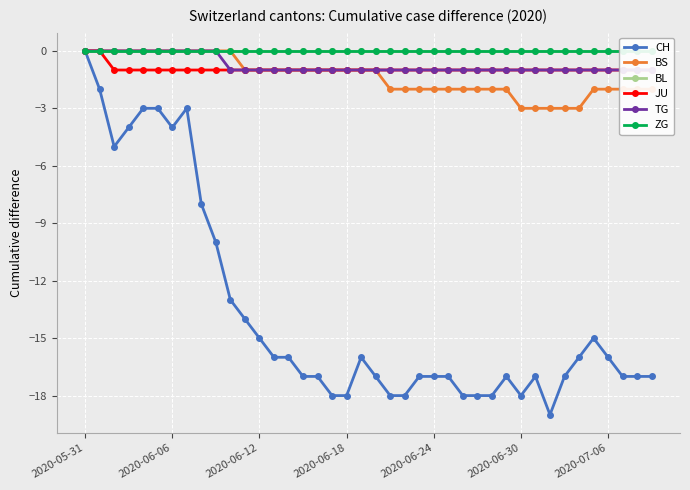

At how many categories does at least one series exceed -15?

40